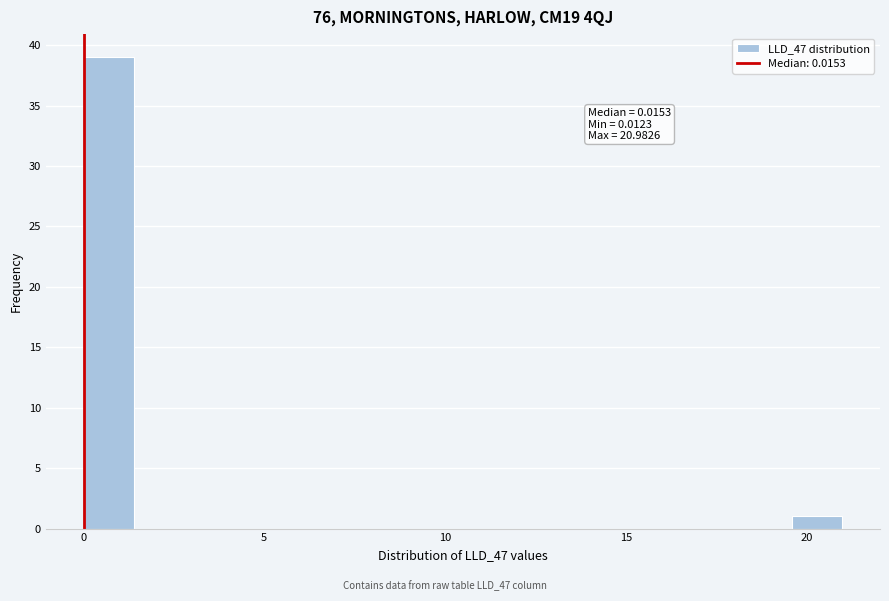

Around what value on the x-axis is the tallest bar? Give the approximate position of its centre, as read against the axis.

0.5